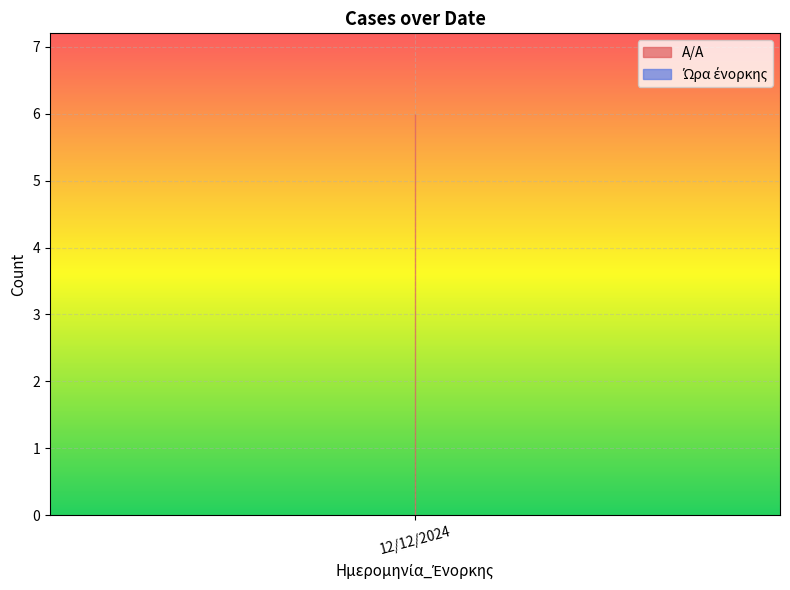

Is it true that Ώρα ένορκης equals 0 at 12/12/2024?

True